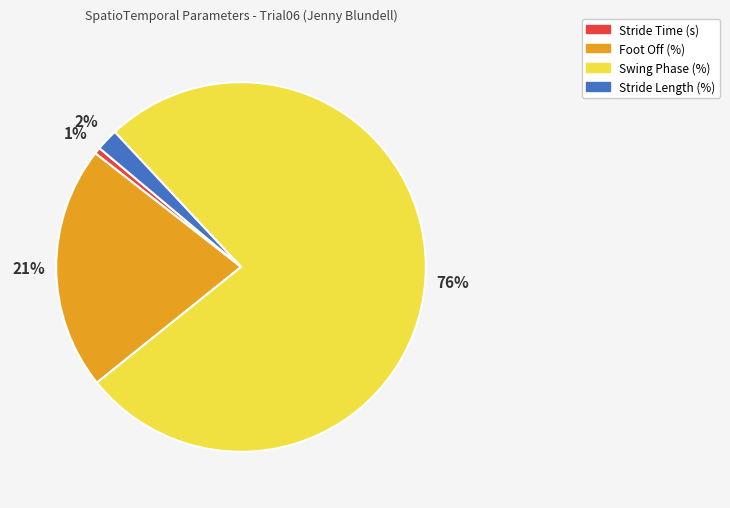

Which slice is the smallest?

Stride Time (s)